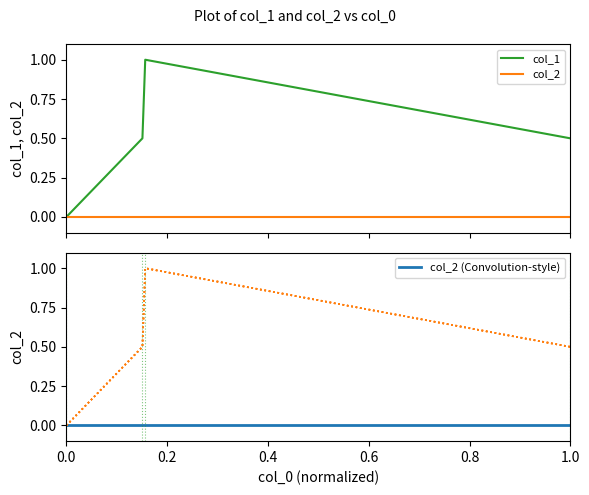

How many distinct data groups are displayed?

3